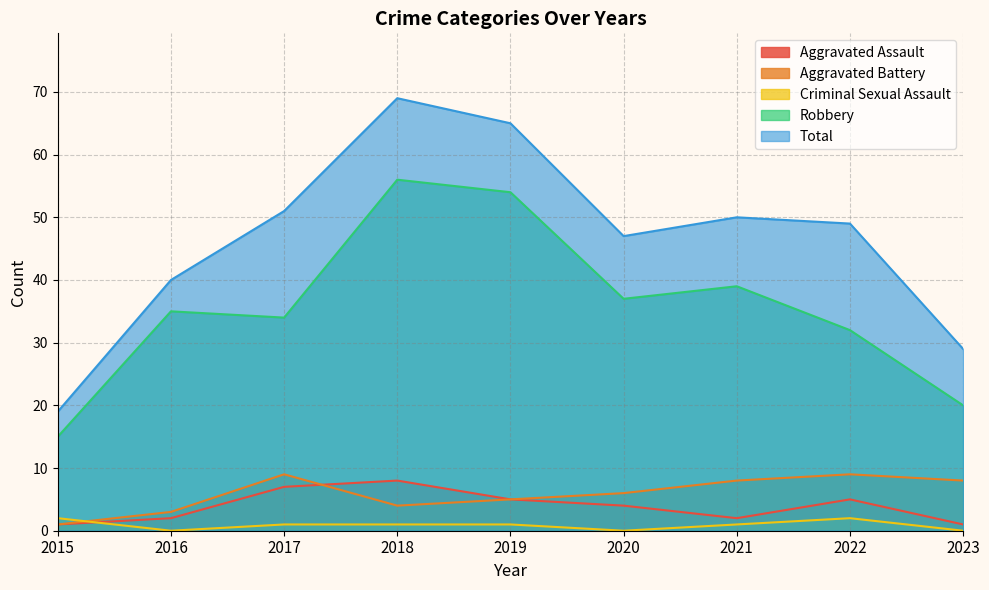

Does the chart display data point markers on the line(s)?

No